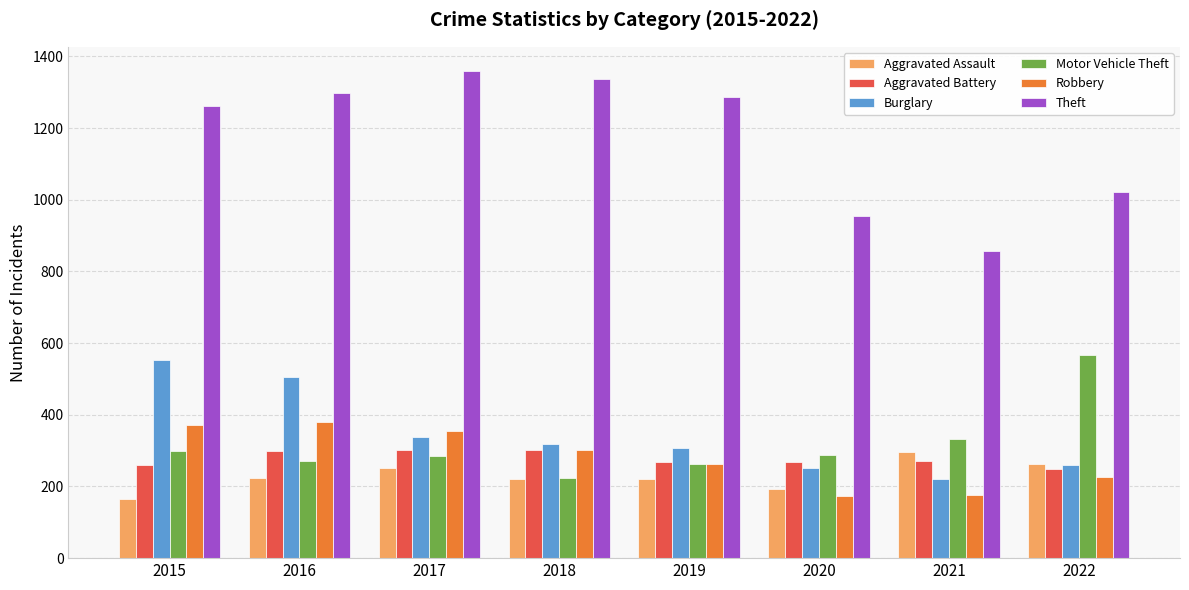

Which series has the largest total across all categories?

Theft